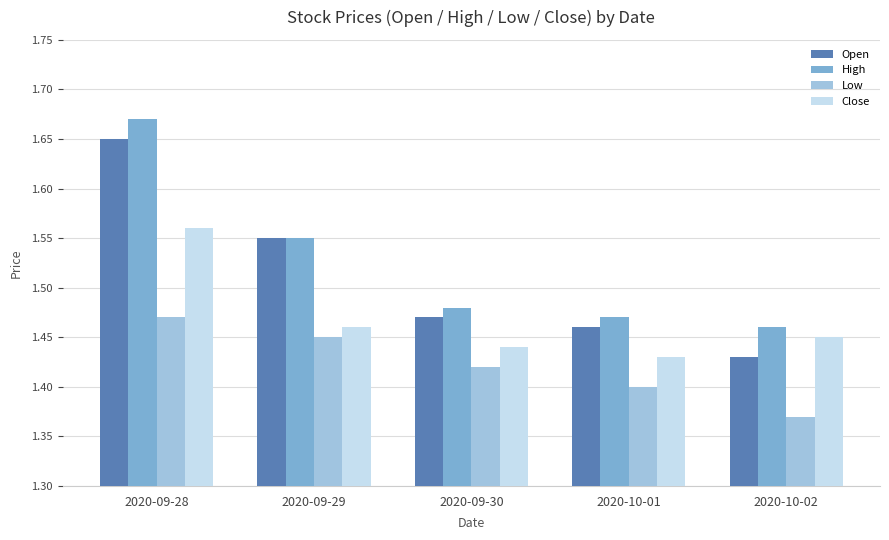

Between 2020-09-28 and 2020-10-01, which series saw the biggest shift?

High